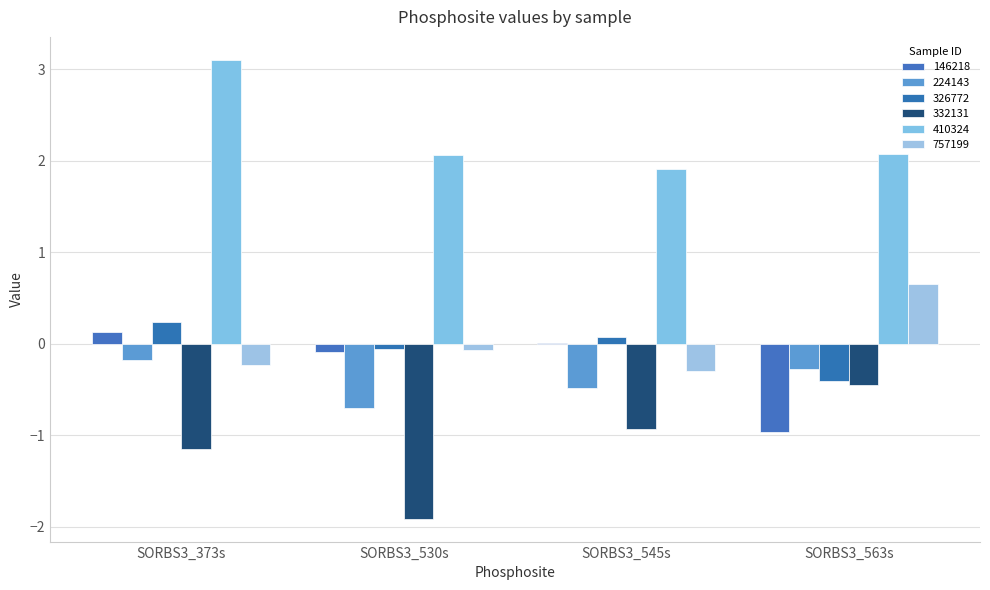

Which series has the largest total across all categories?

410324